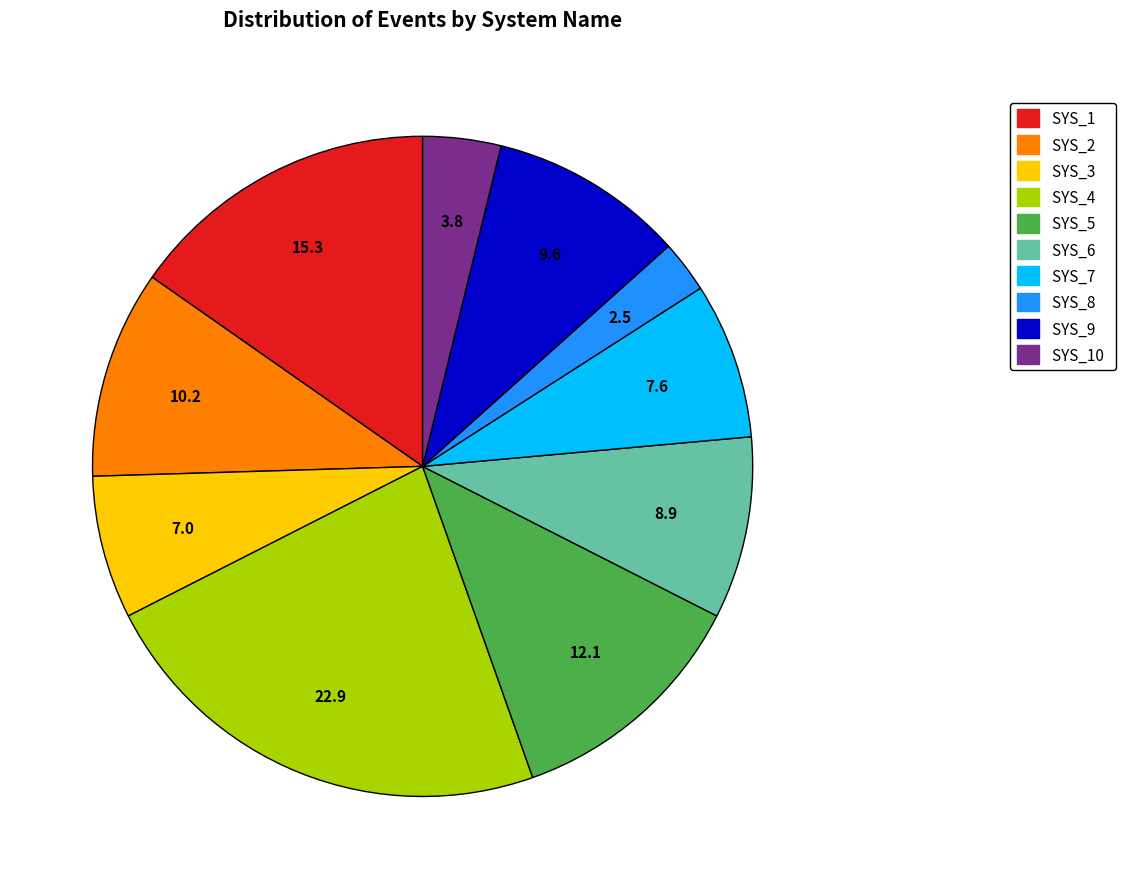

How many segments does this pie chart have?

10